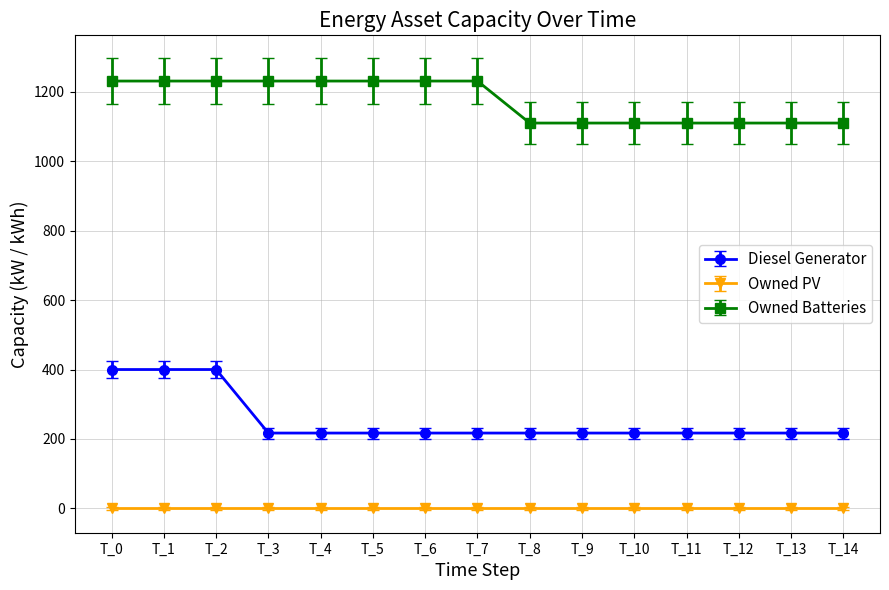

The value of Owned Batteries at T_11 is 474. True or false?

False